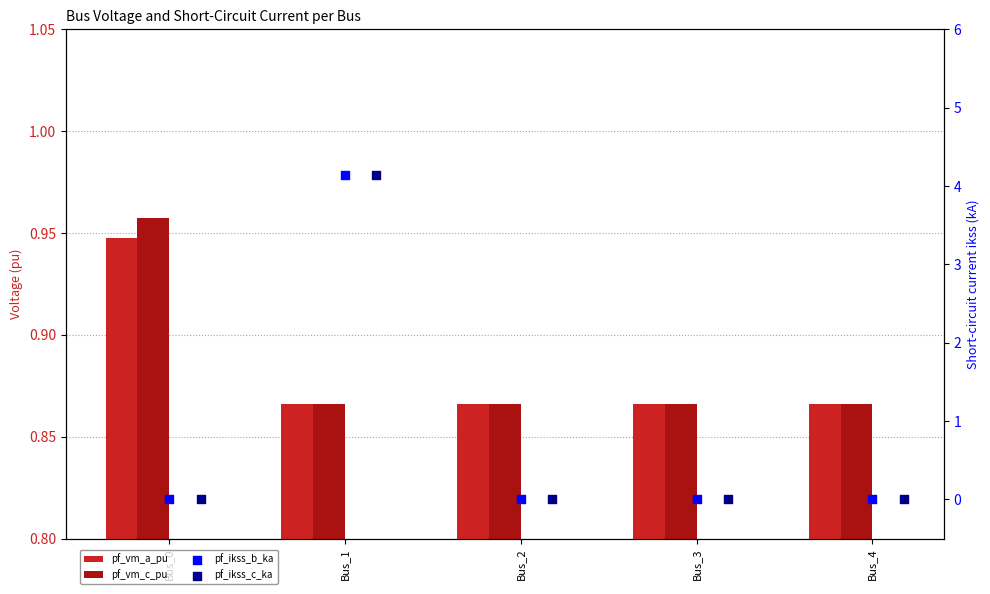

At how many categories does at least one series exceed 3?

1